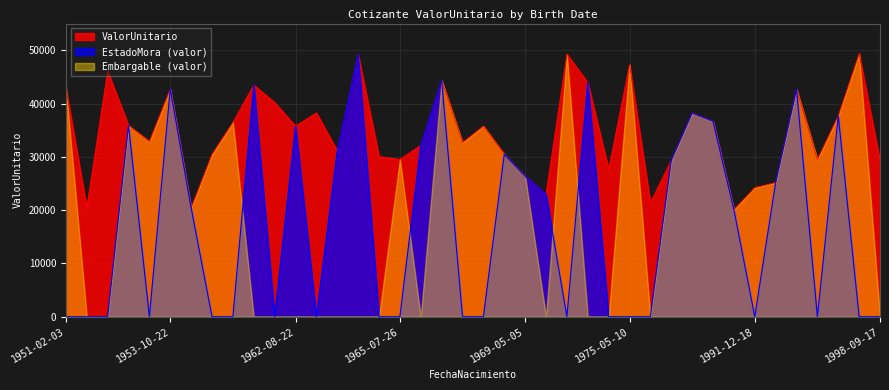

What is the greatest value displayed?

49339.5